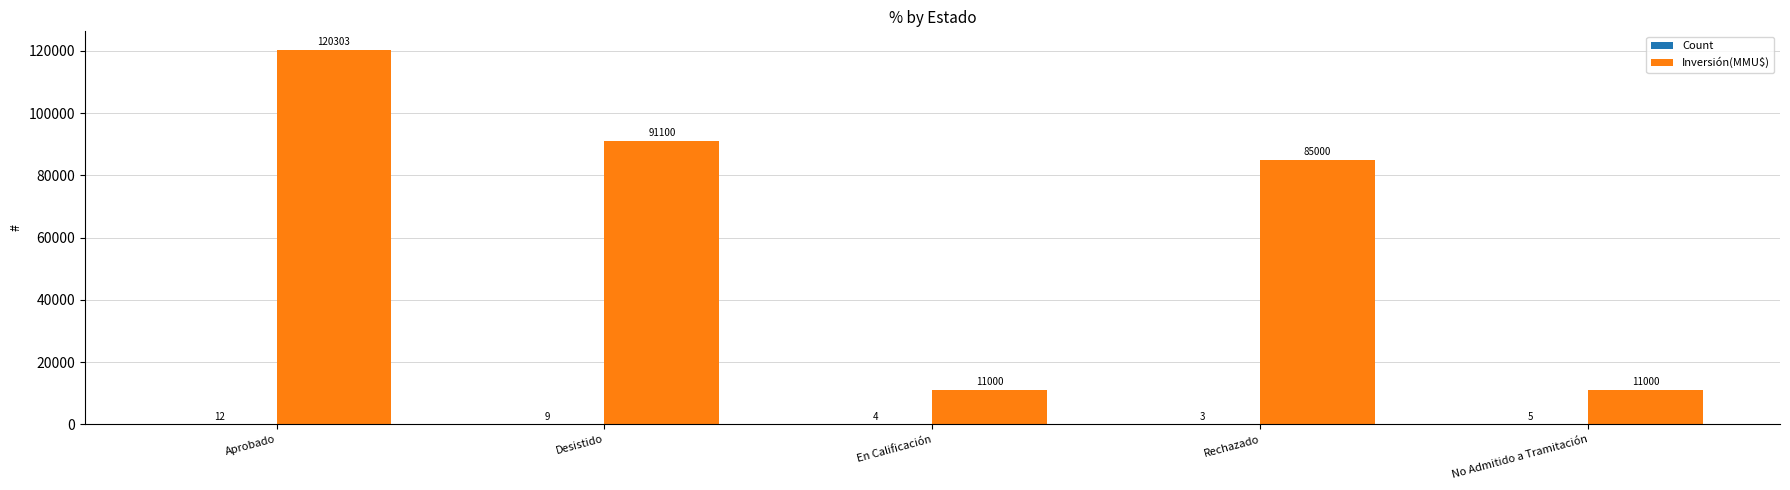

At which label does Inversión(MMU$) first exceed 85000?

Aprobado